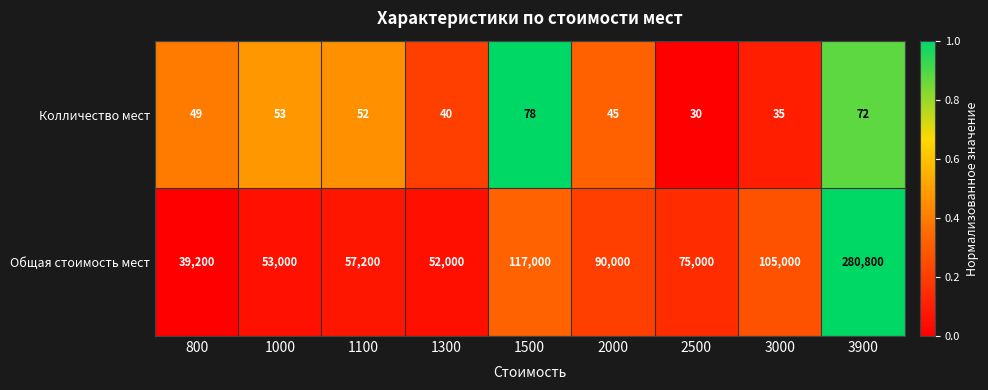

Is it true that Колличество мест equals 30 at 2500?

True